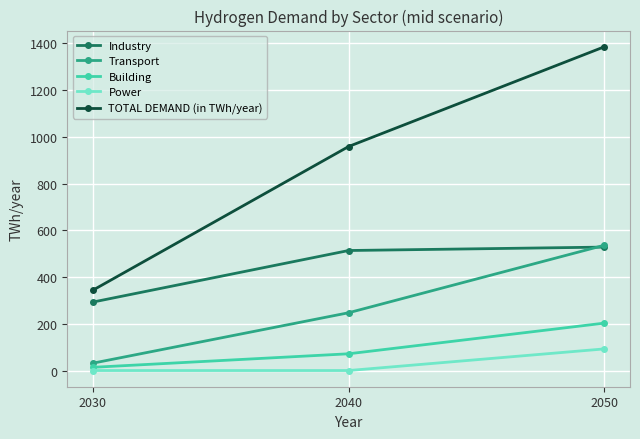

What is the difference between the Industry values at 2030 and 2040?

220.7